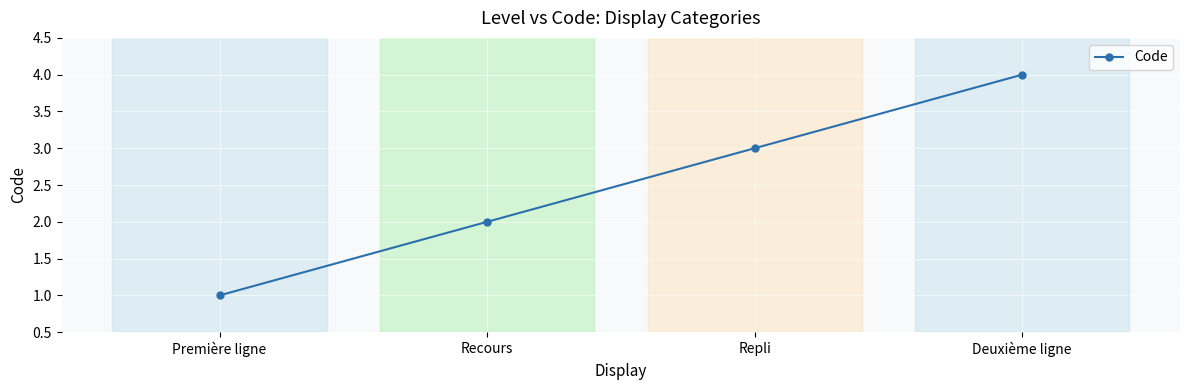

How many lines are shown in the chart?

1